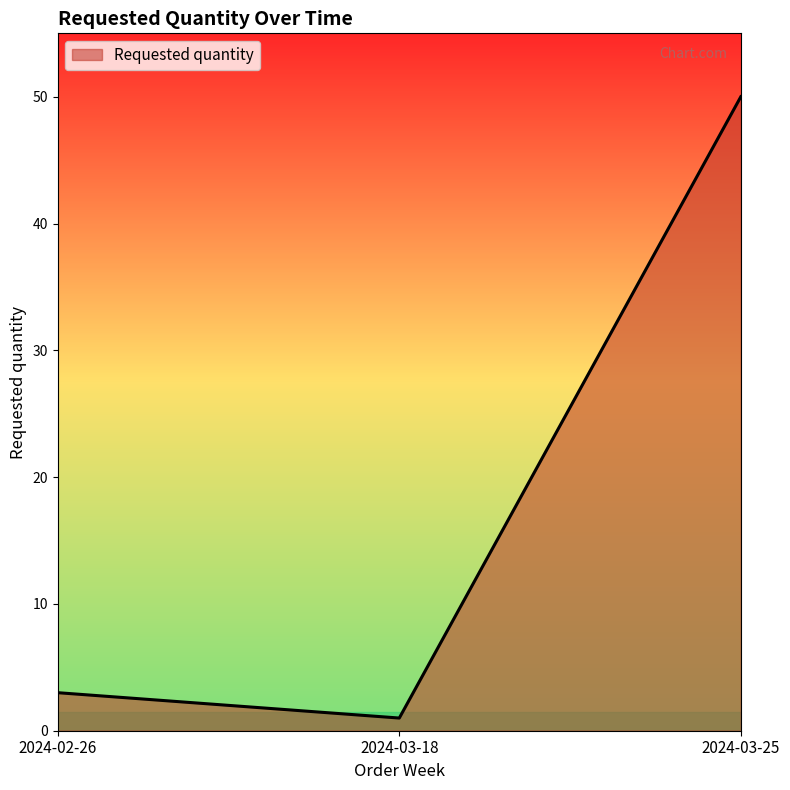

What is the minimum value shown in the chart?

1